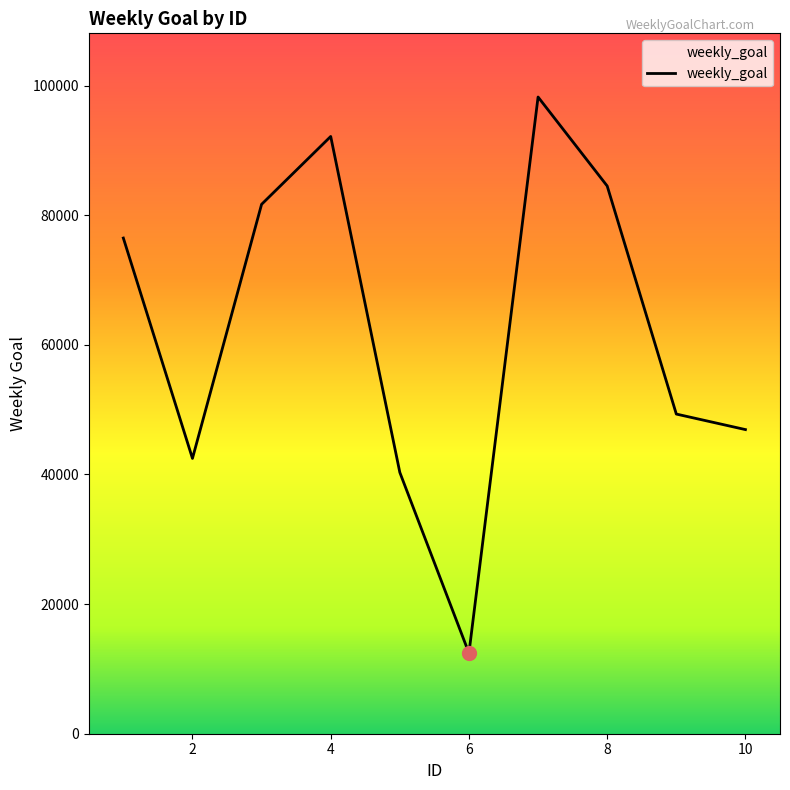

Is this an area chart (filled region under the line)?

No